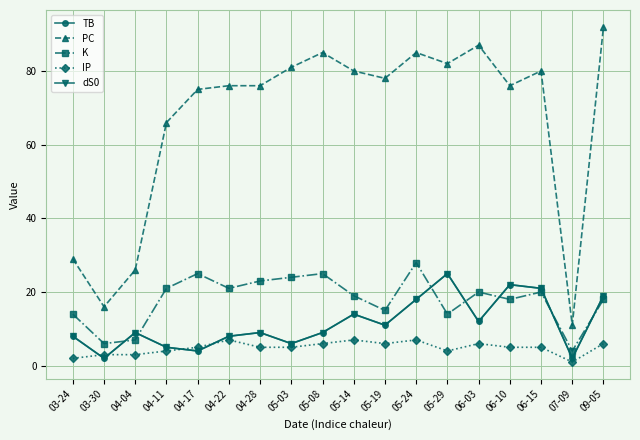

Does the chart have visible grid lines?

Yes